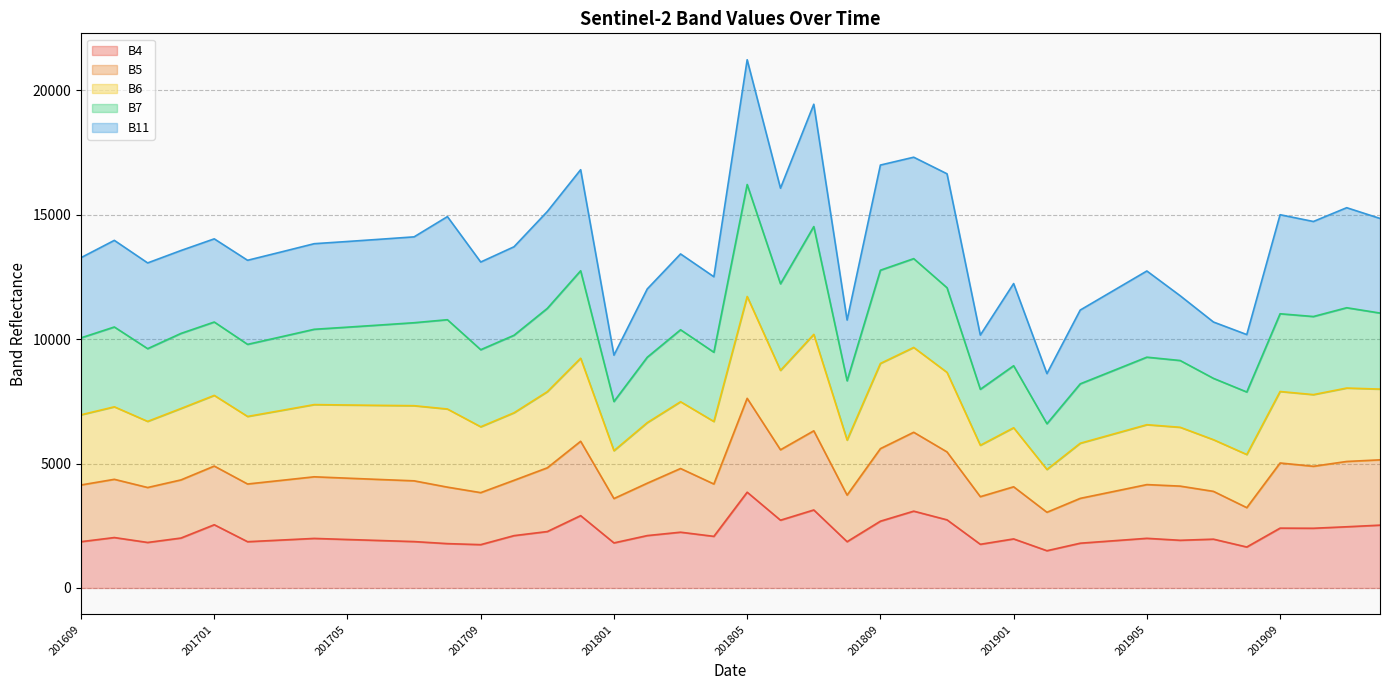

Where is B4 nearest to the value 2672?

201809